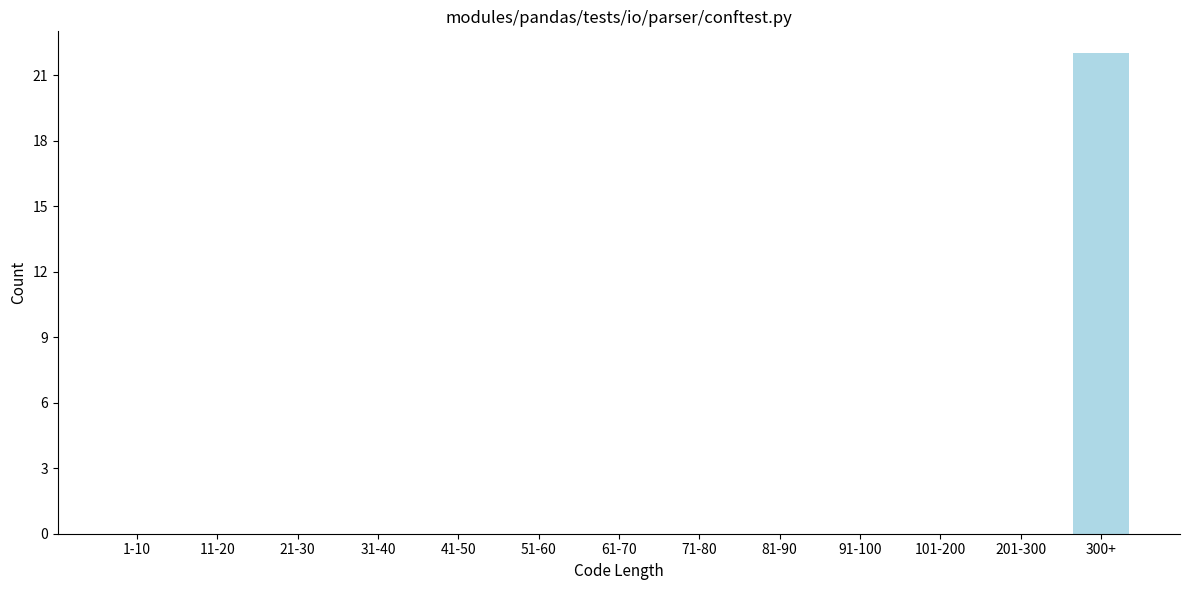

Reading left to right, transcribe all the data shown in this chart.

1-10=0	11-20=0	21-30=0	31-40=0	41-50=0	51-60=0	61-70=0	71-80=0	81-90=0	91-100=0	101-200=0	201-300=0	300+=22